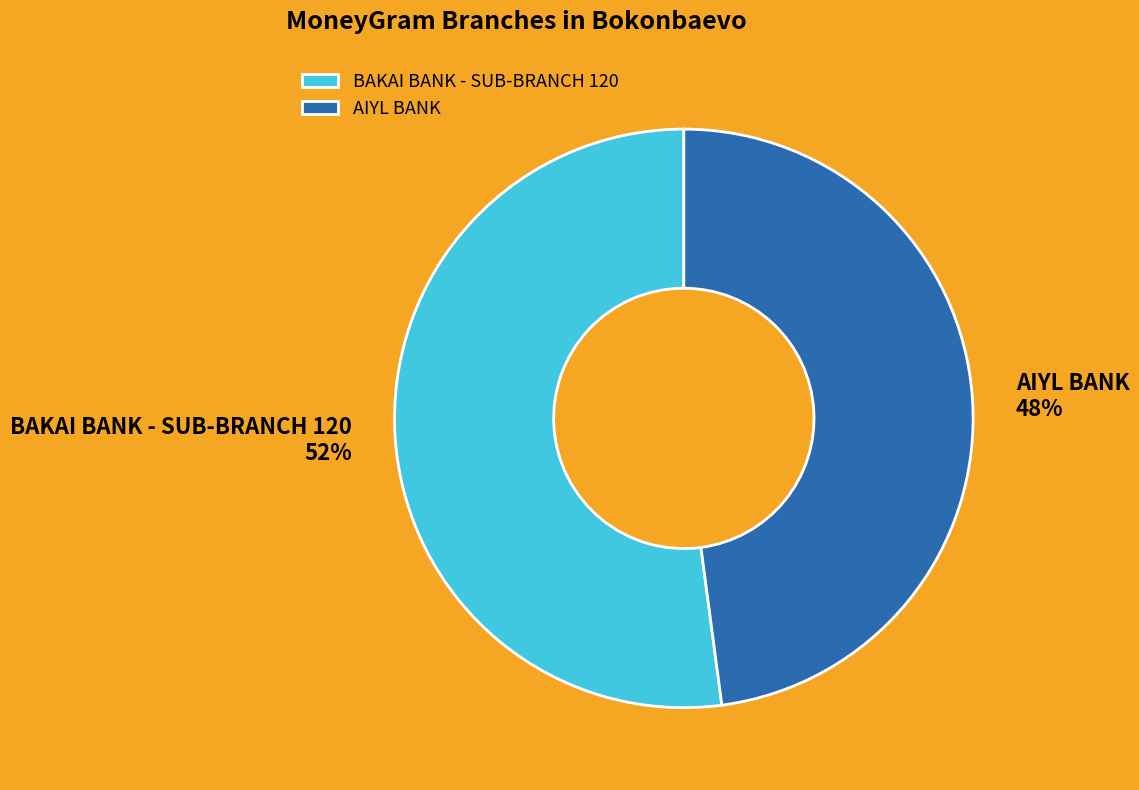

Is it true that BAKAI BANK - SUB-BRANCH 120 is 38% of the pie?

False